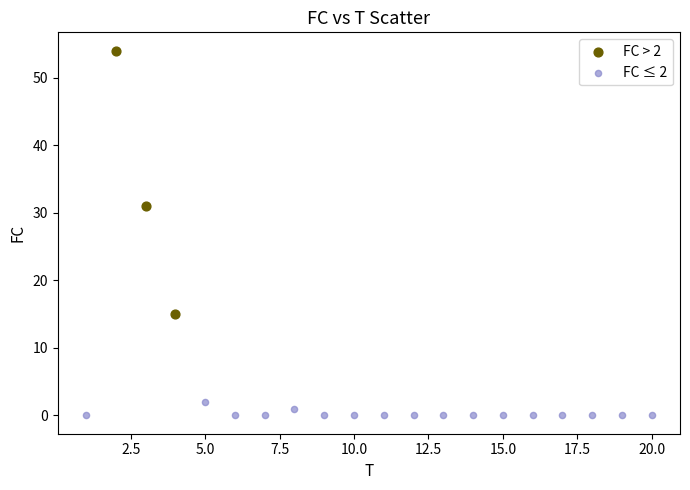

Which series reaches the minimum Y coordinate?

FC ≤ 2